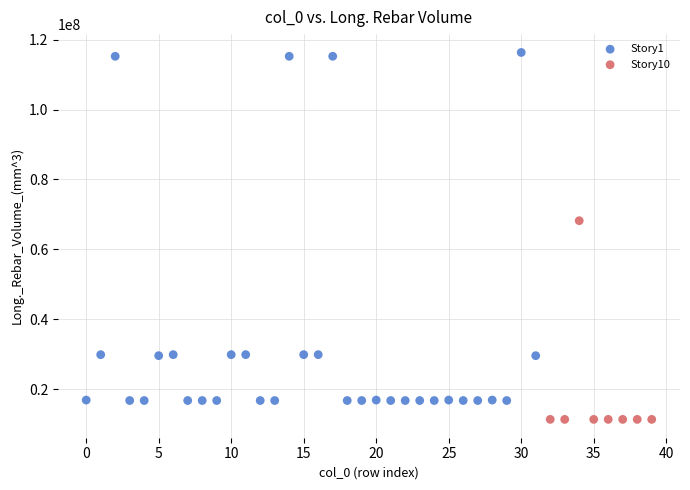

Which series reaches the maximum Y coordinate?

Story1